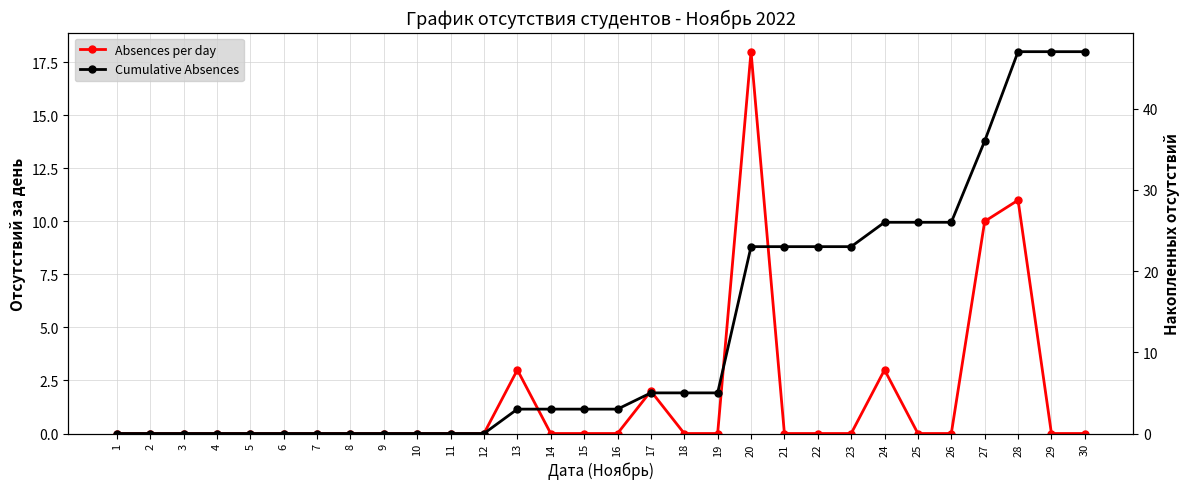

Between 2 and 16, which series saw the biggest shift?

Cumulative Absences